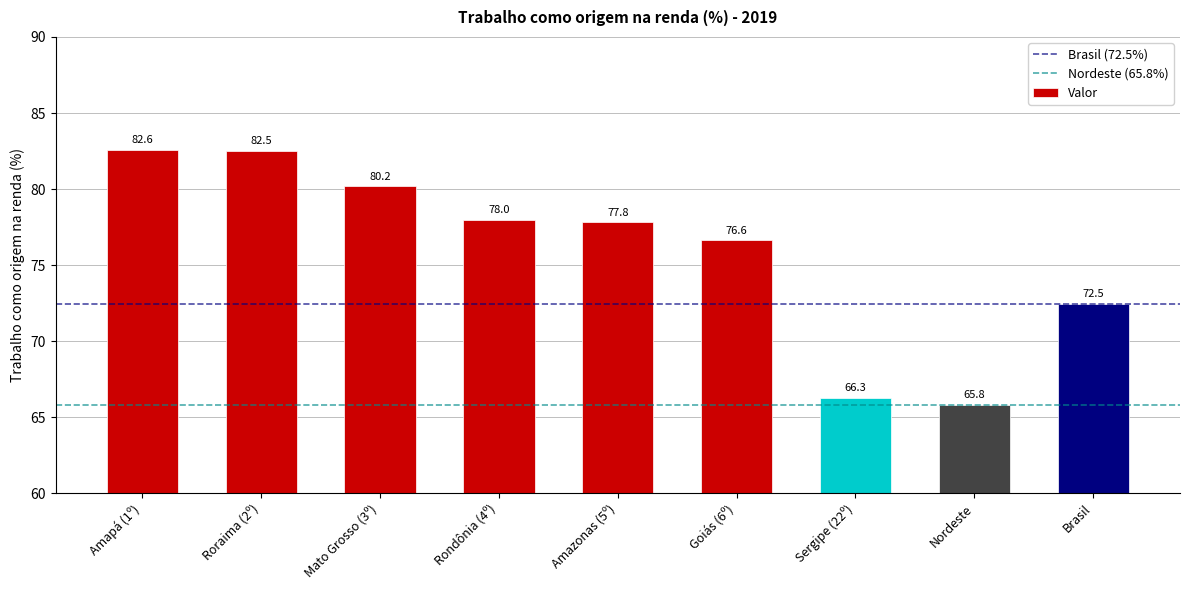

Between Amapá (1º) and Roraima (2º), which is larger?

Amapá (1º)